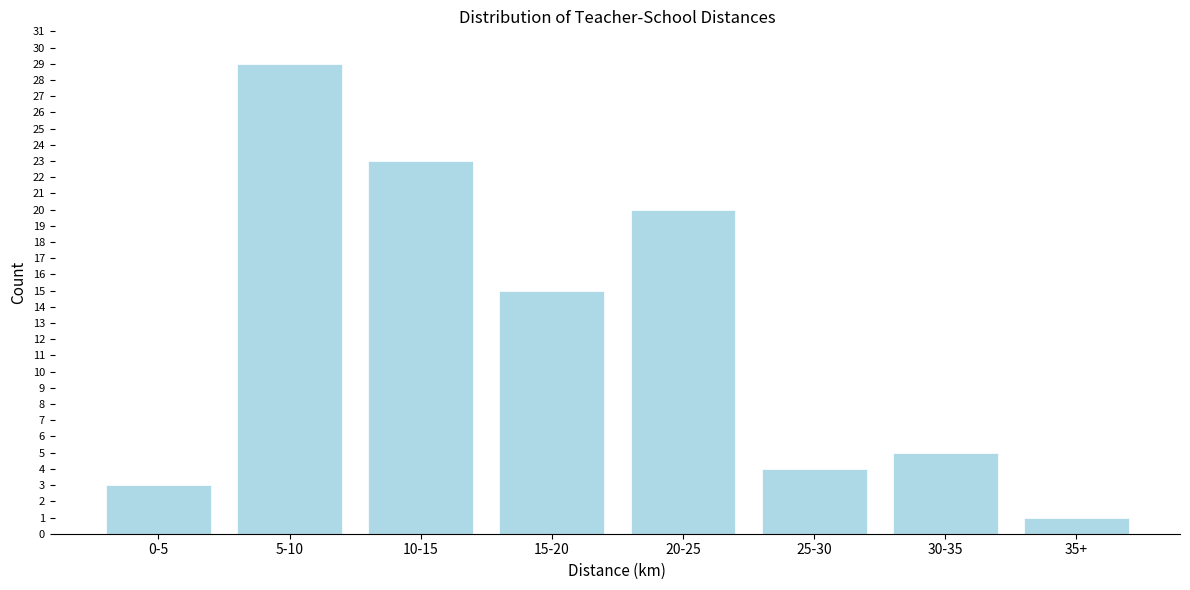

Reading left to right, list all the values displayed in this chart.

3	29	23	15	20	4	5	1